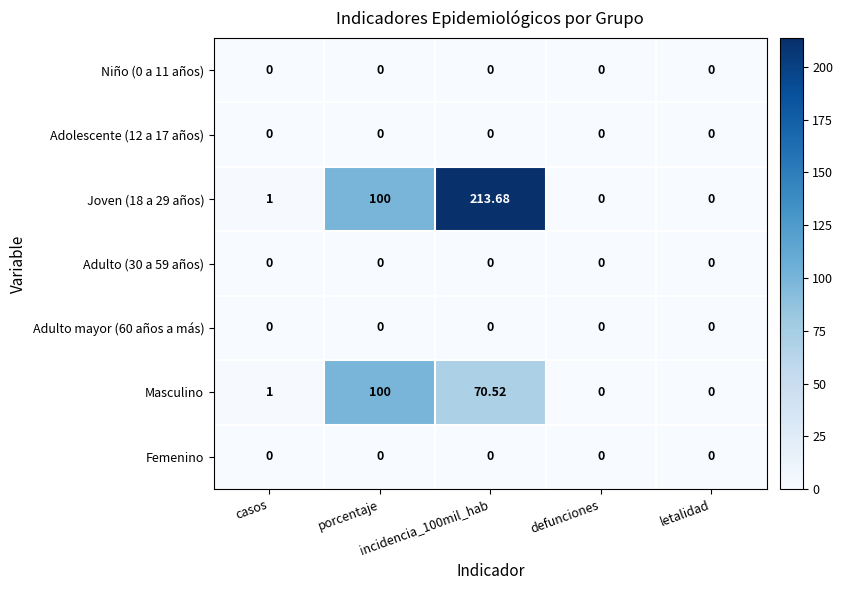

What is the spread (max minus min) of values at porcentaje?

100.0